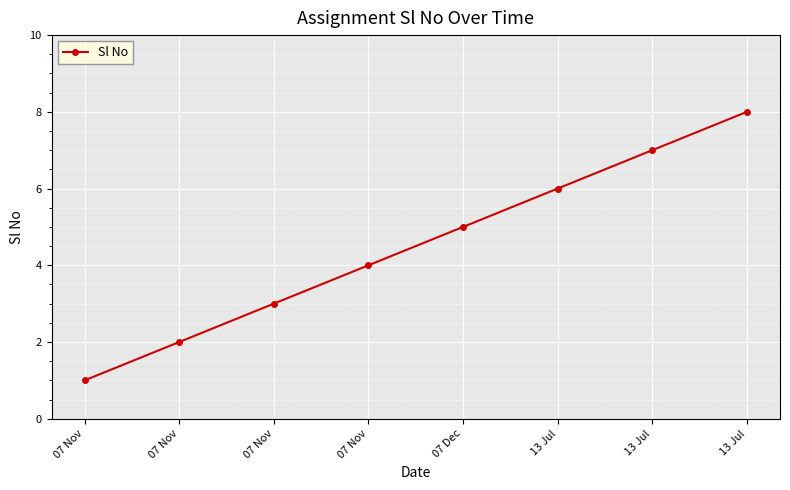

Rank the categories by value from highest to lowest.

13 Jul, 13 Jul, 13 Jul, 07 Dec, 07 Nov, 07 Nov, 07 Nov, 07 Nov